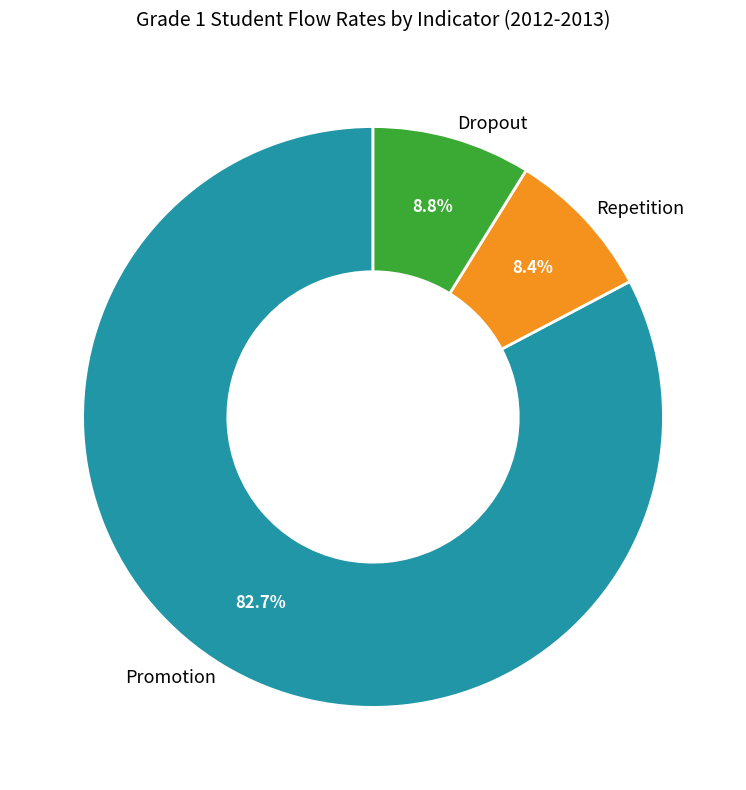

Count the number of slices in the pie.

3